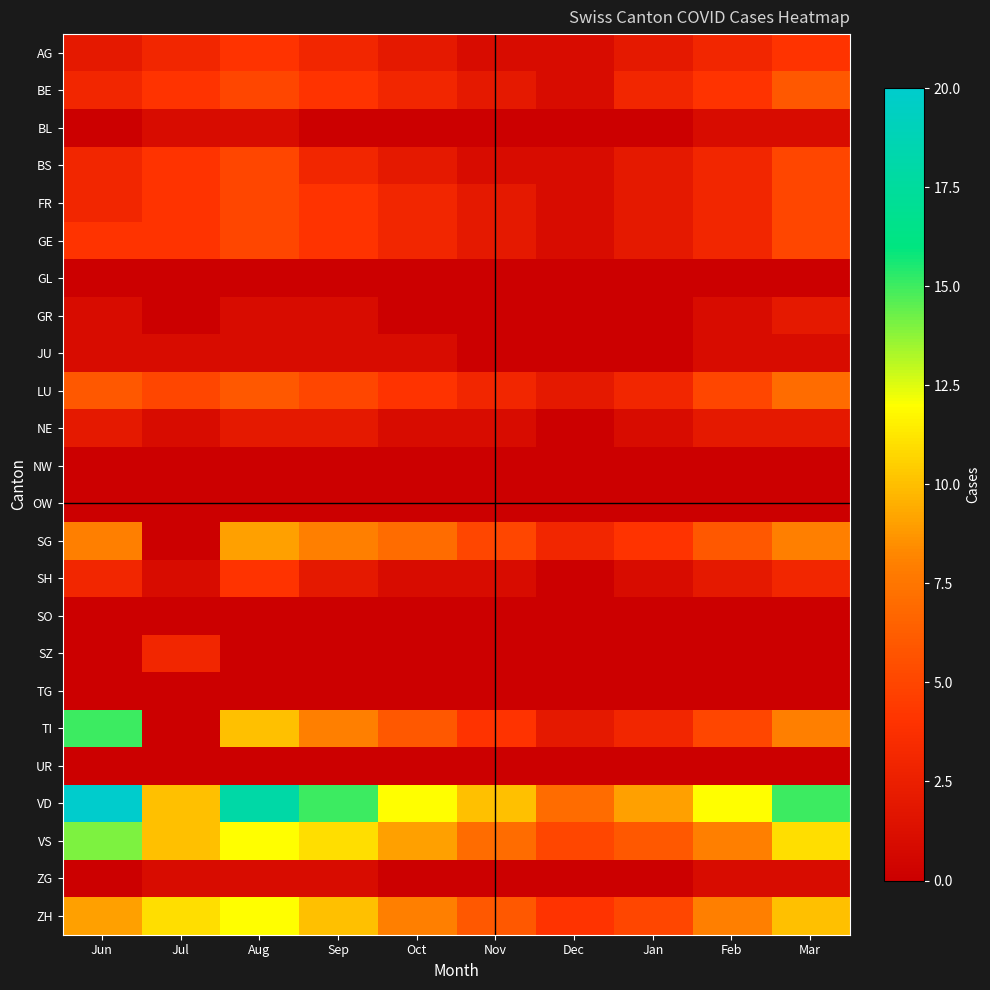

How many data points does each series have?

10